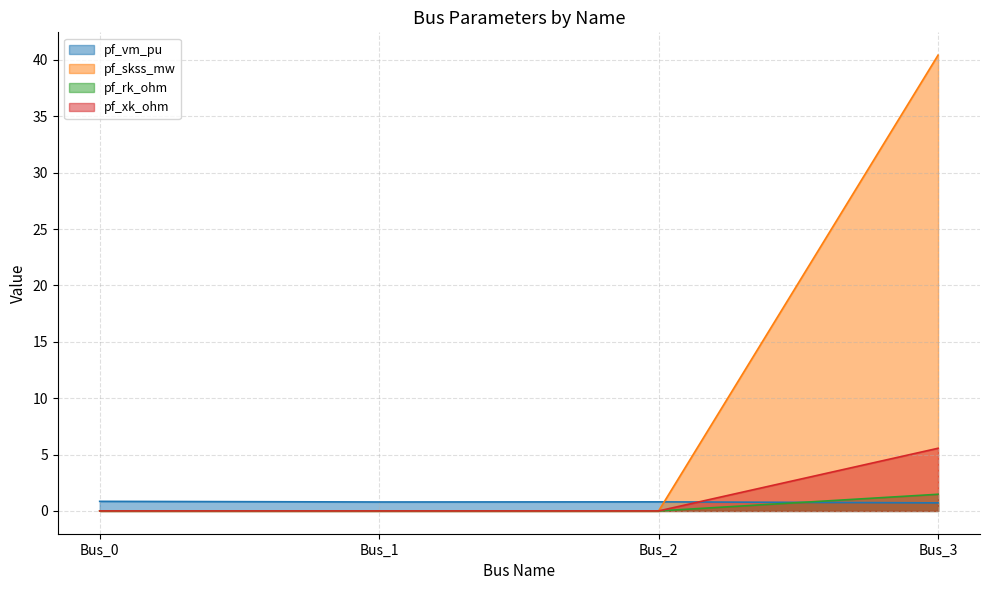

What is the difference between the highest and lowest values at Bus_2?

0.8